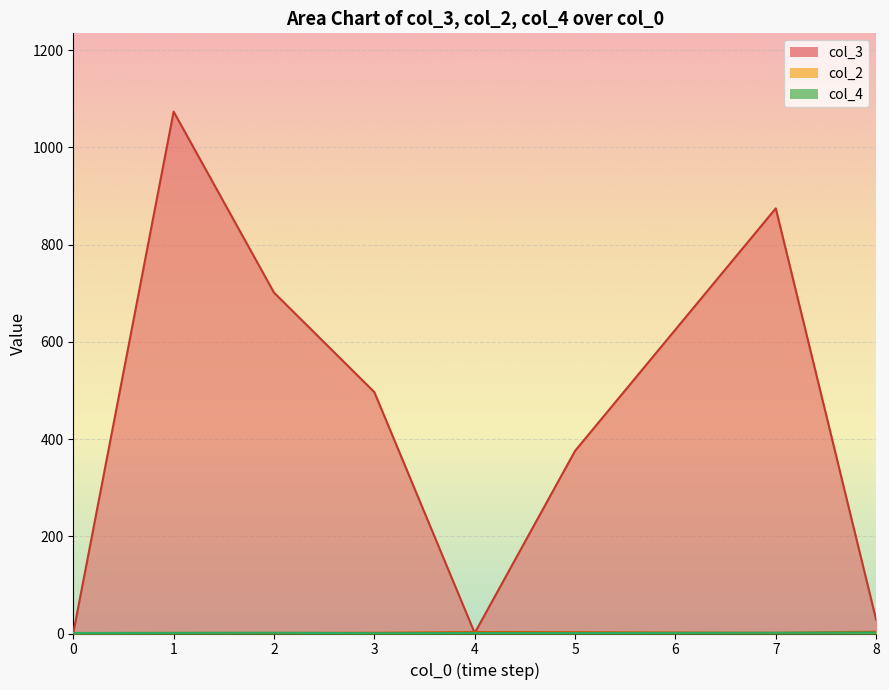

After their last crossing, which series has the higher values: col_4 or col_3?

col_3